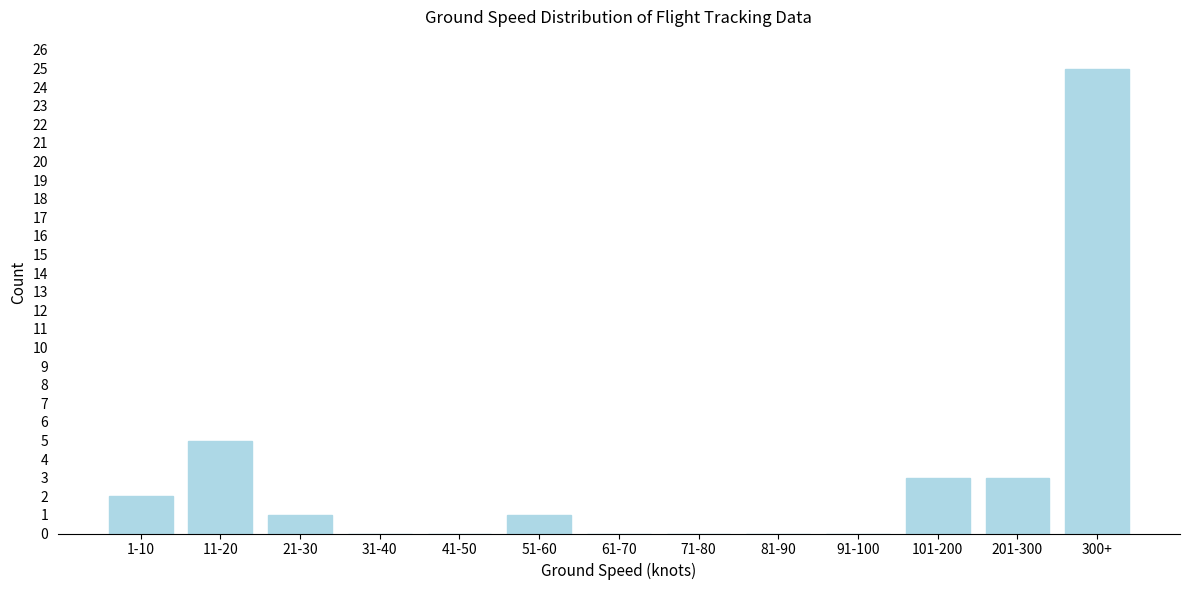

Reading left to right, transcribe all the data shown in this chart.

1-10=2	11-20=5	21-30=1	31-40=0	41-50=0	51-60=1	61-70=0	71-80=0	81-90=0	91-100=0	101-200=3	201-300=3	300+=25